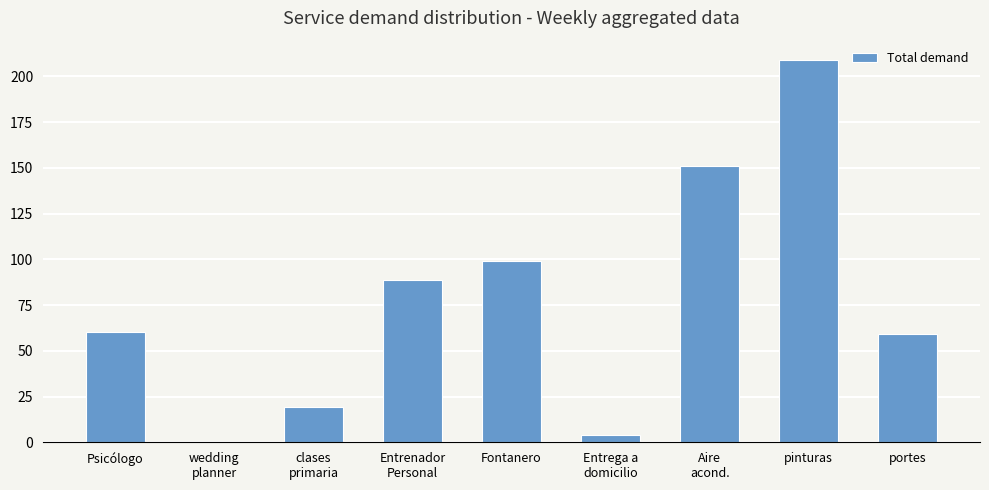

True or false: the data shows 209.0 at pinturas.

True